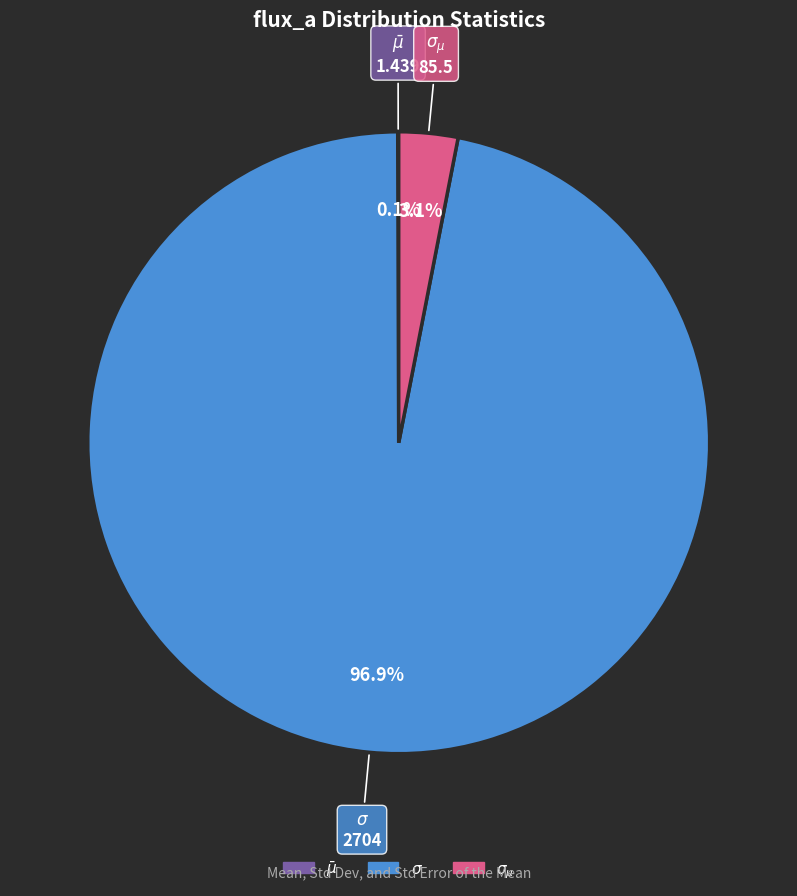

Does any single category account for the majority?

Yes